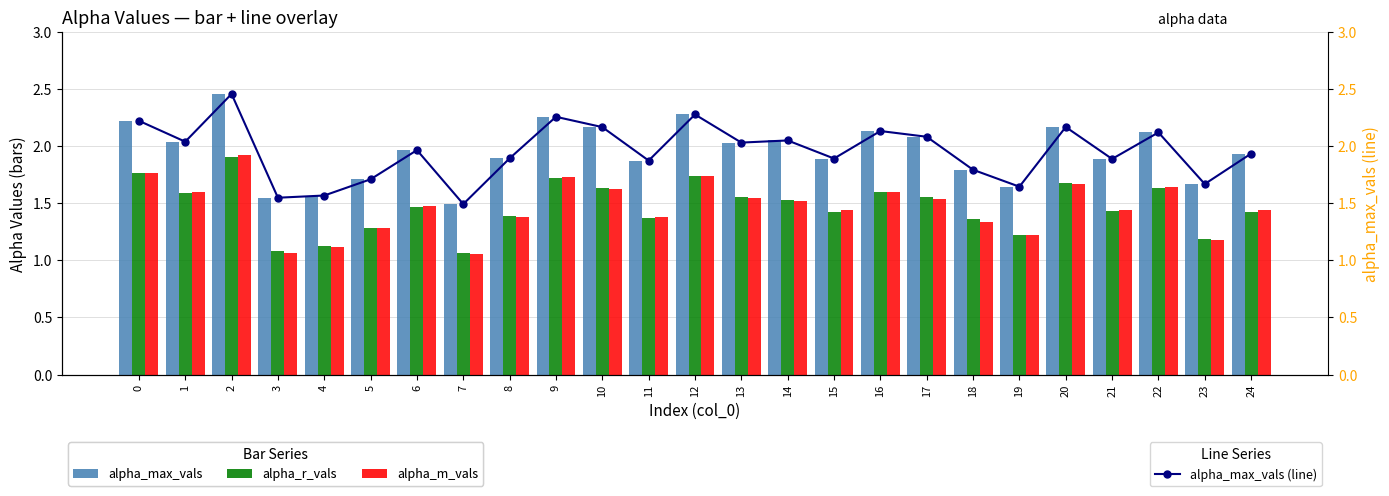

At which label is alpha_max_vals closest to 1?

7